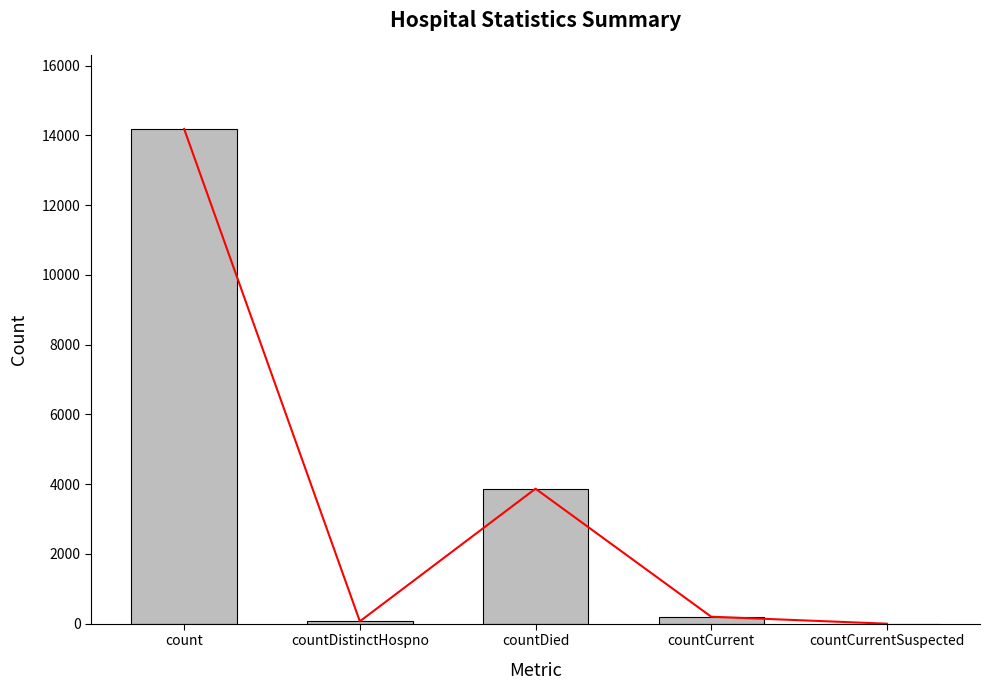

Read the value at countDistinctHospno, to the nearest 10.

70